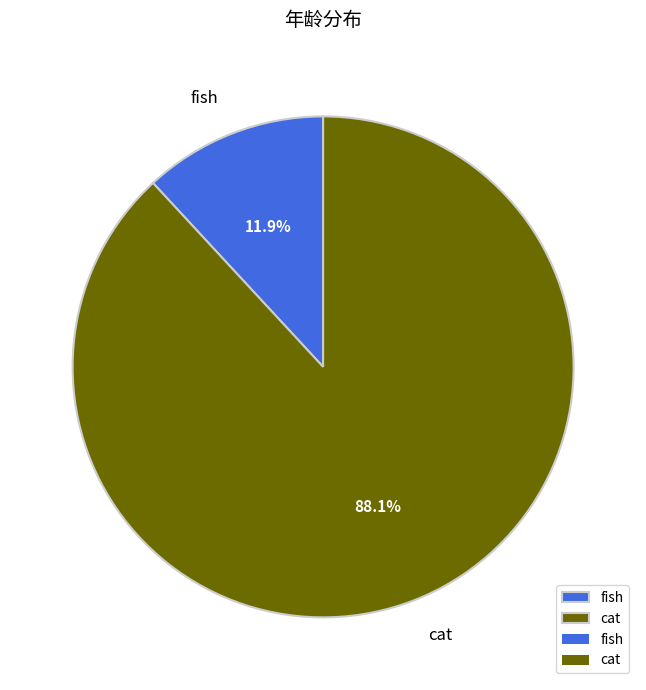

To the nearest percent, what portion does cat represent?

88%